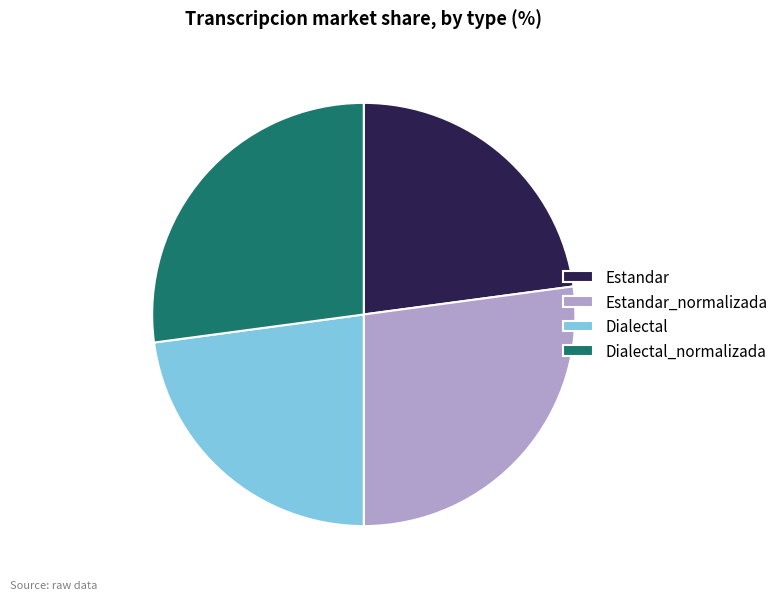

The Dialectal slice represents 37% of the pie. True or false?

False